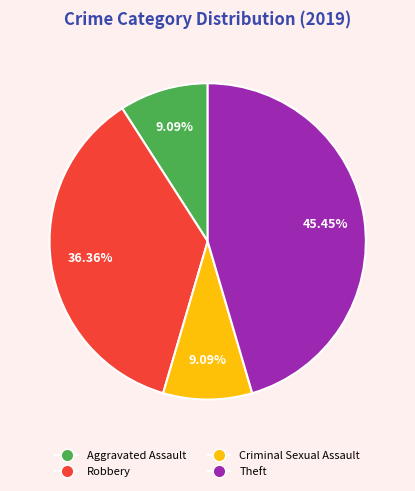

Does Aggravated Assault represent more than half of the total?

No